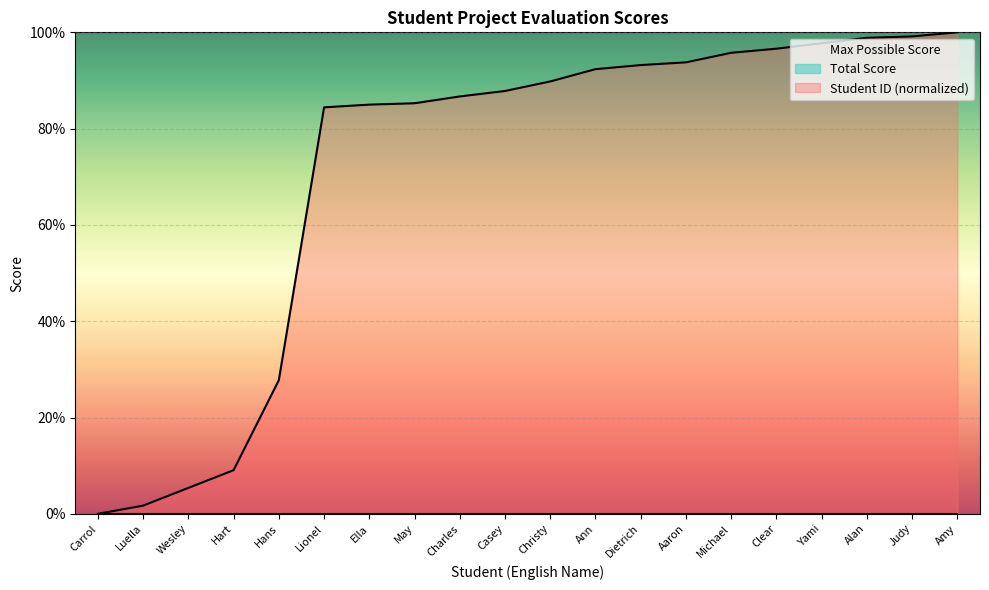

What is the change in value from Hans to Ella?

+57.2